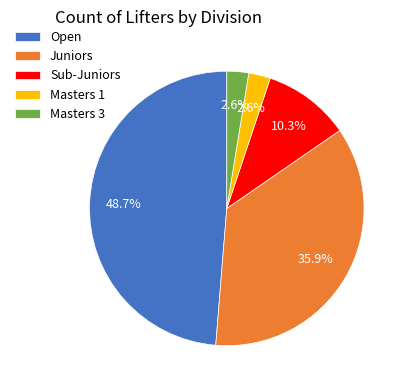

Count the number of slices in the pie.

5